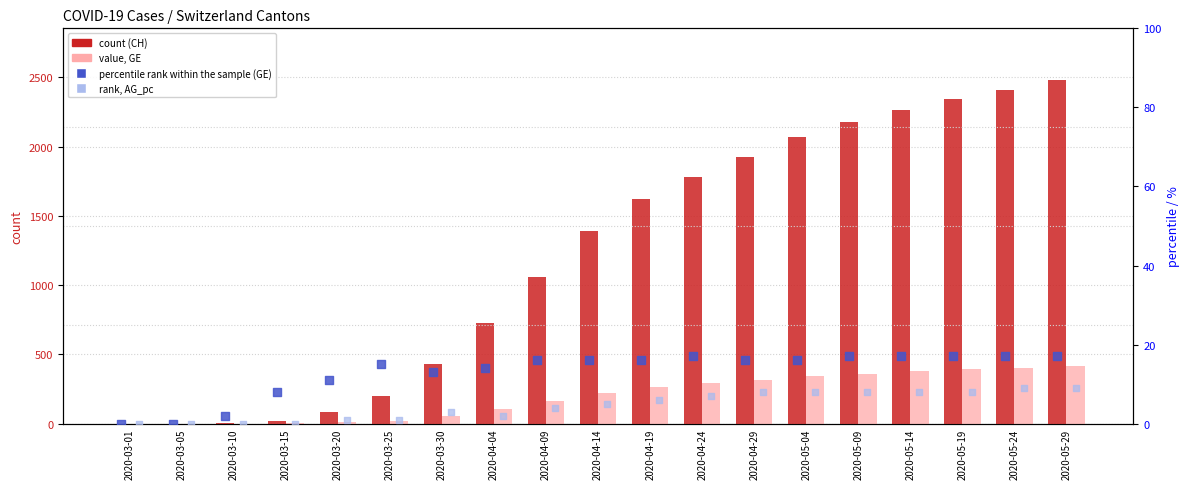

At how many categories does at least one series exceed 1730?

8